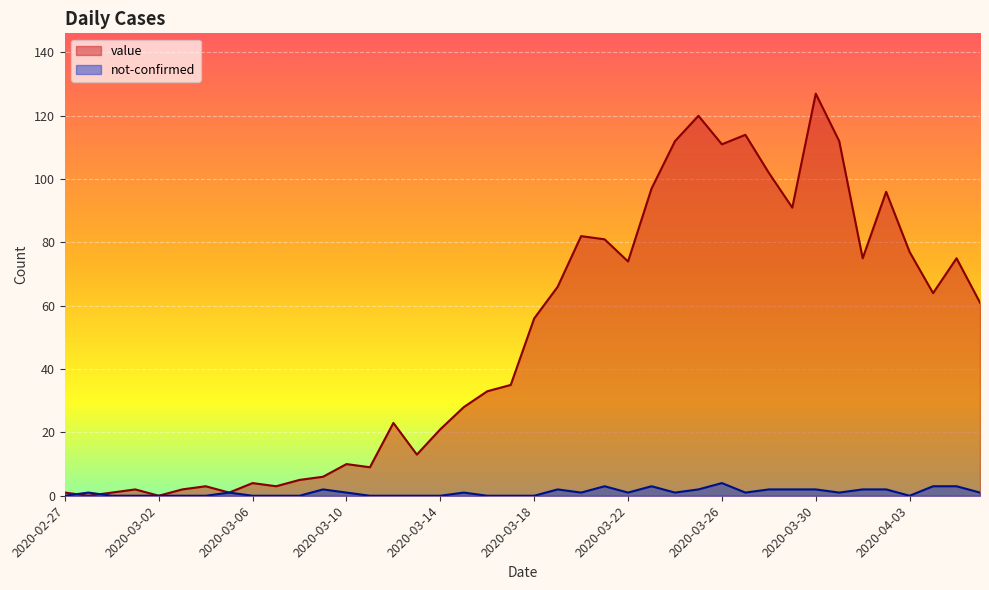

What is the label of the 19th point from the right?

2020-03-19